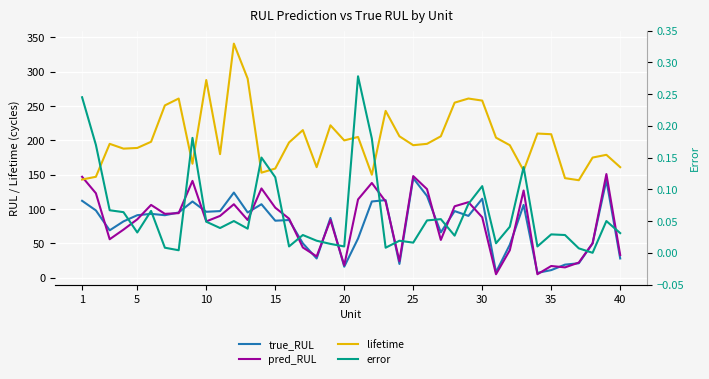

How many lines are shown in the chart?

4